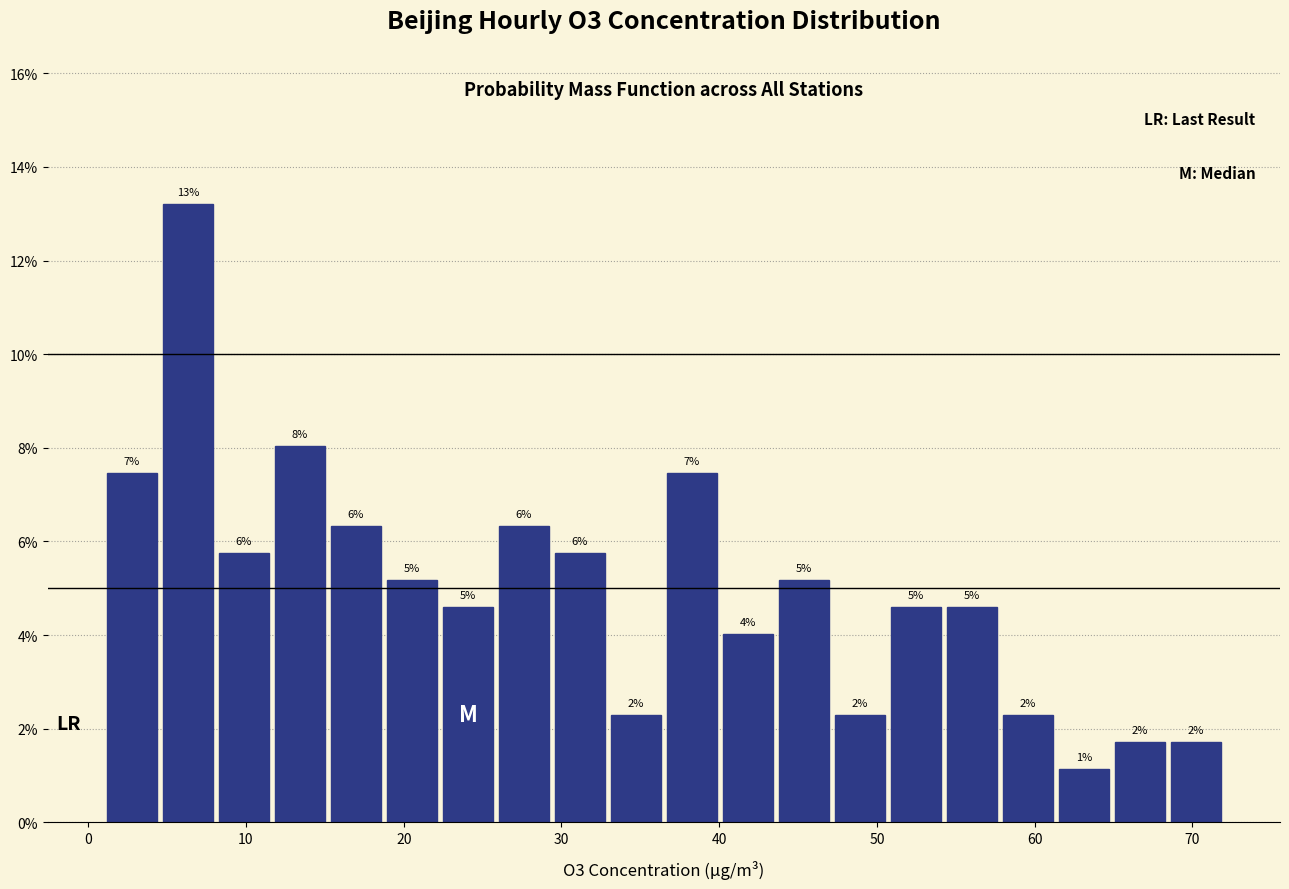

Read against the x-axis, roughly where is the centre of the tallest bar?

6